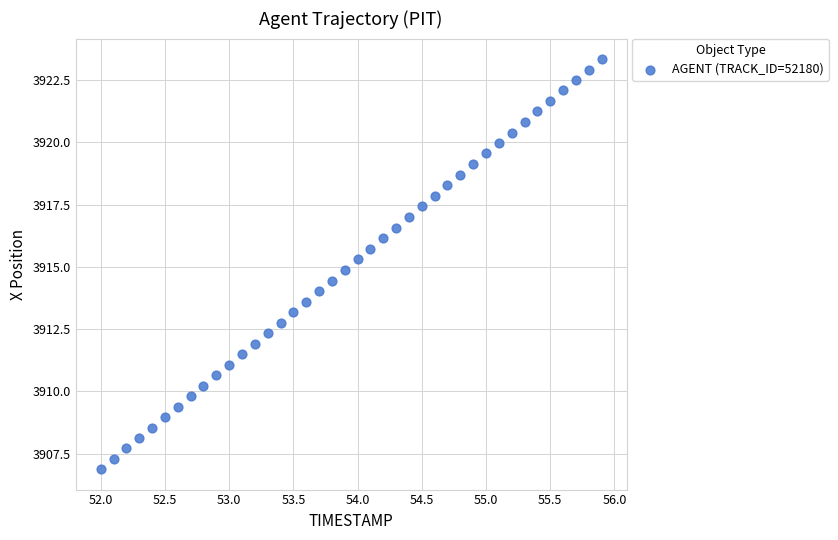

What is the range of Y values (max minus min)?

16.5